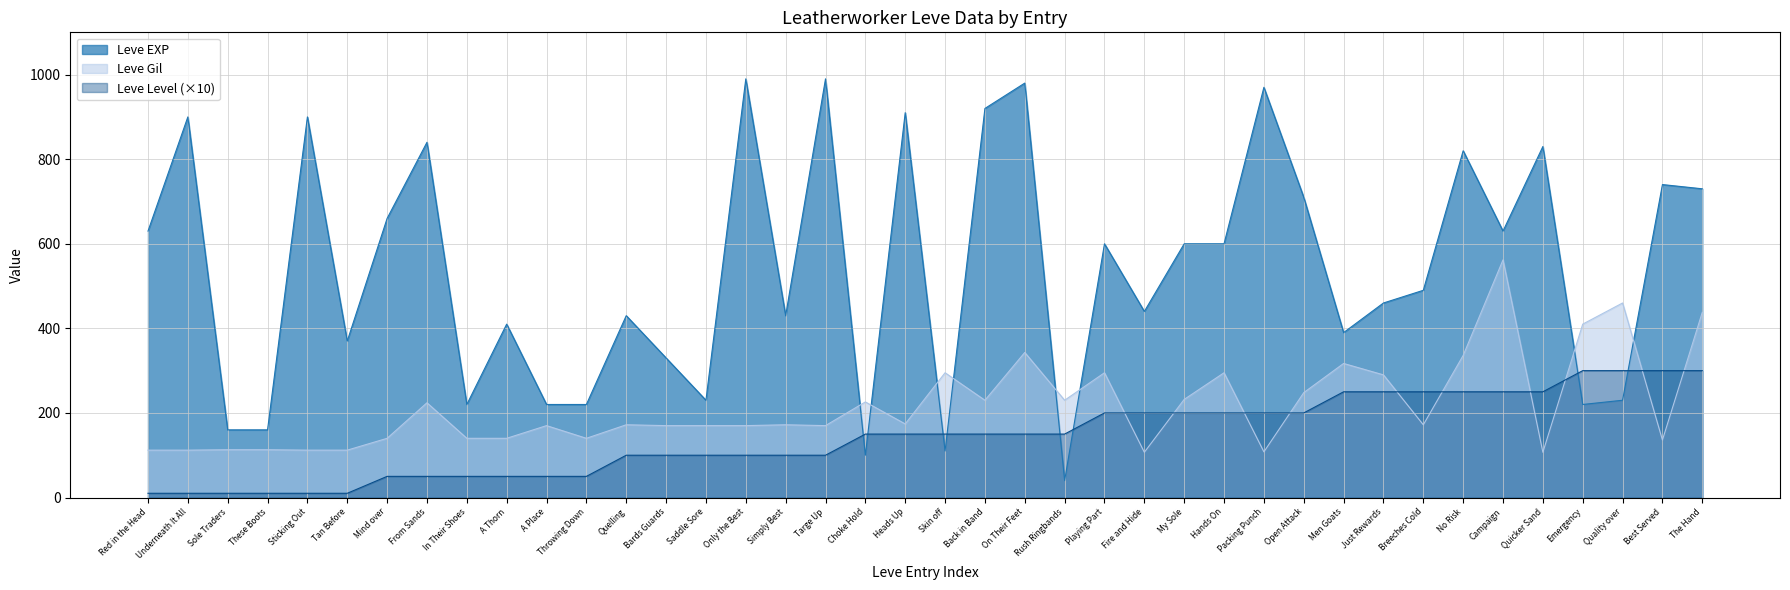

What is the lowest value of the Leve EXP series?

40